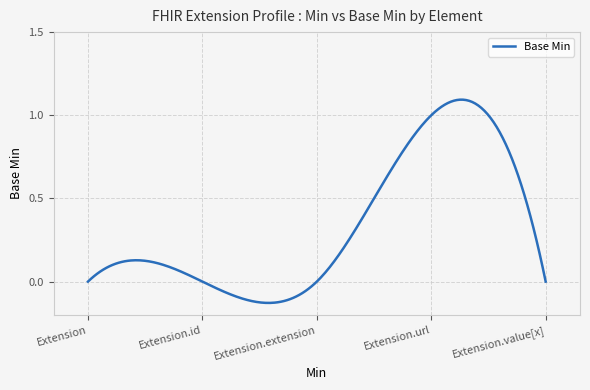

What is the difference between the maximum and minimum values?

1.2